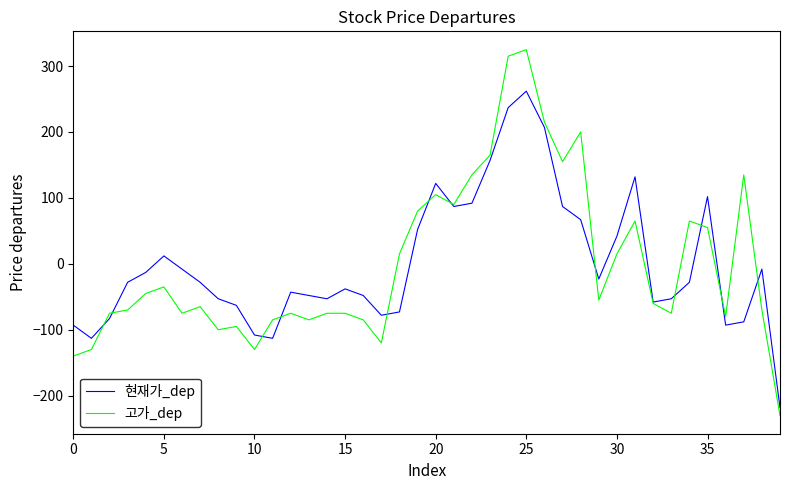

How many values in the 현재가_dep series exceed -28?

18